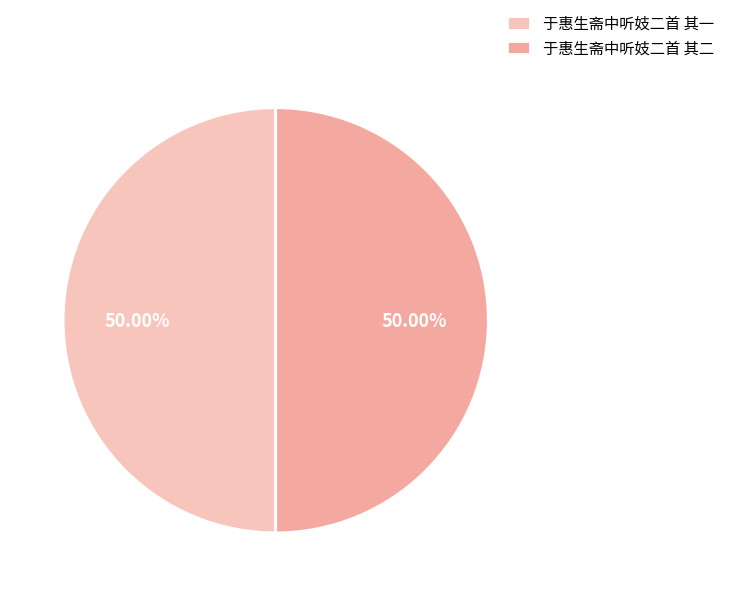

How many segments does this pie chart have?

2